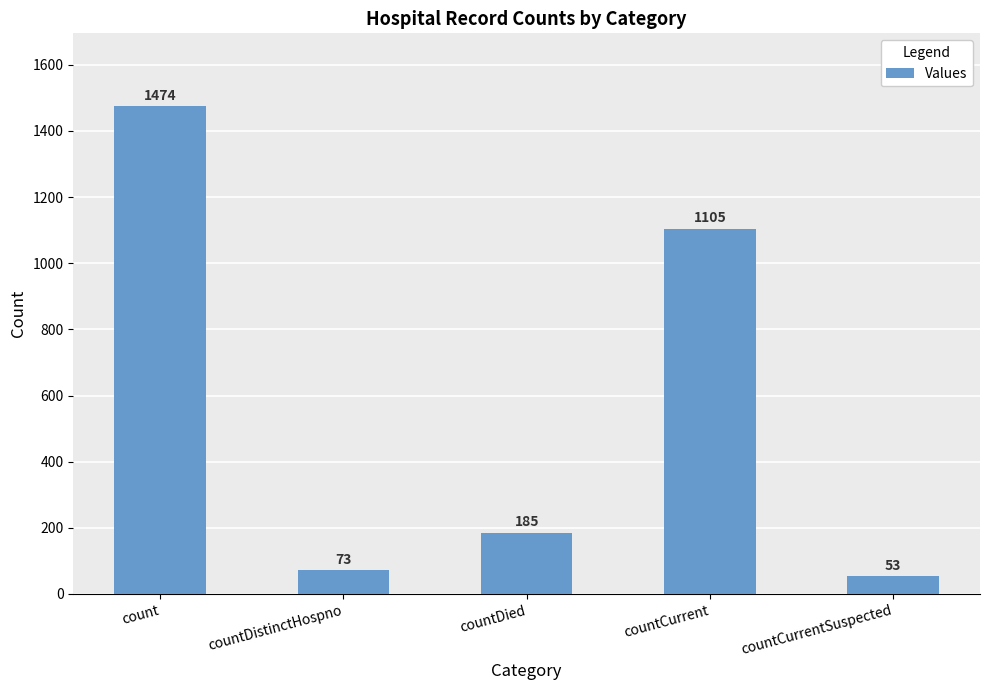

How many data points are less than 185?

2